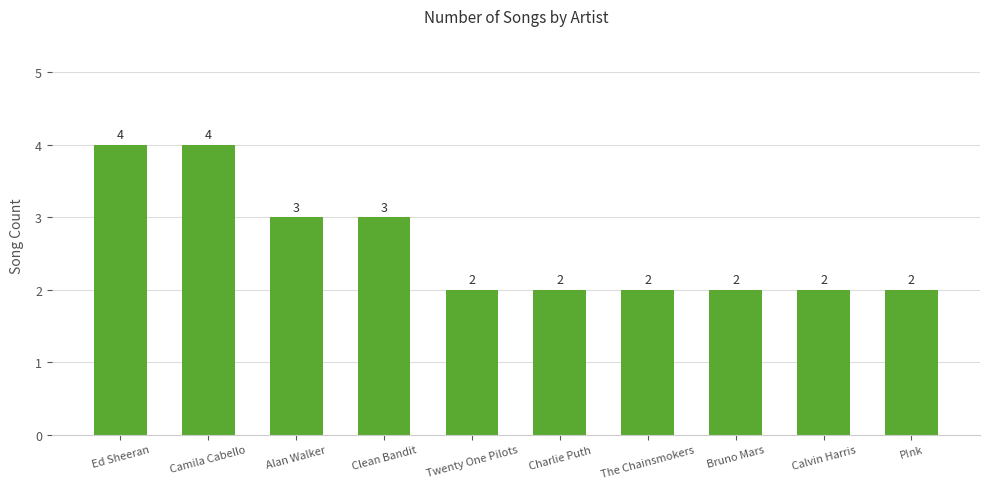

What is the sum of the values at Calvin Harris and Bruno Mars?

4